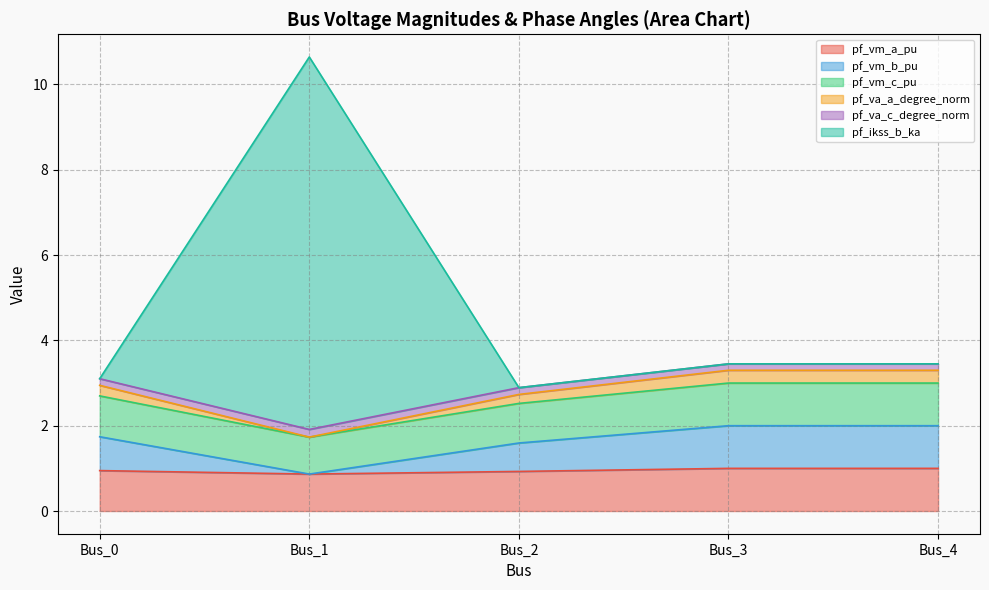

Reading right to left, transcribe all the data shown in this chart.

pf_vm_a_pu: 1.0	1.0	0.9	0.9	0.9
pf_vm_b_pu: 2.0	2.0	1.6	0.9	1.7
pf_vm_c_pu: 3.0	3.0	2.5	1.7	2.7
pf_va_a_degree_norm: 3.3	3.3	2.7	1.7	2.9
pf_va_c_degree_norm: 3.4	3.4	2.9	1.9	3.1
pf_ikss_b_ka: 3.4	3.4	2.9	10.6	3.1